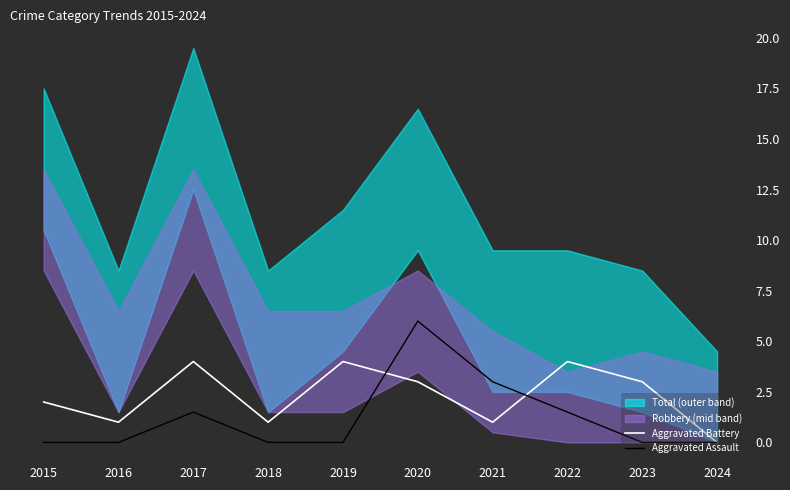

Is the value of Aggravated Assault at 2023 greater than the value of Aggravated Battery at 2021?

No